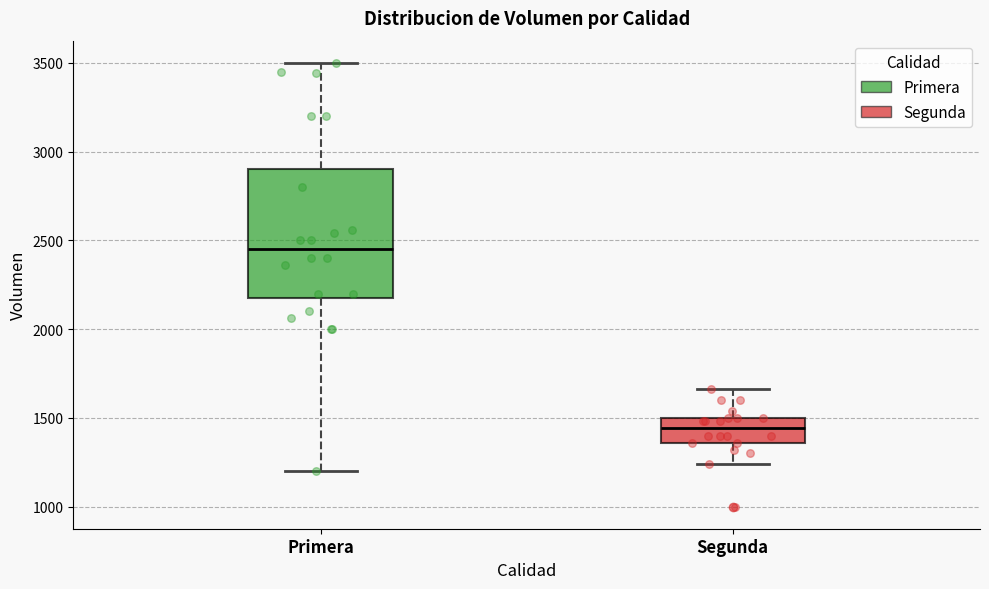

Reading left to right, read every box against the y-axis: the position of its median line, the range the box covers, and the ends of its whiskers. The values are not printed on the chart, so give them approximately, as read against the axis.

Primera: median 2450, box 2200 to 2900, whiskers 1200 to 3500
Segunda: median 1450, box 1350 to 1500, whiskers 1250 to 1650